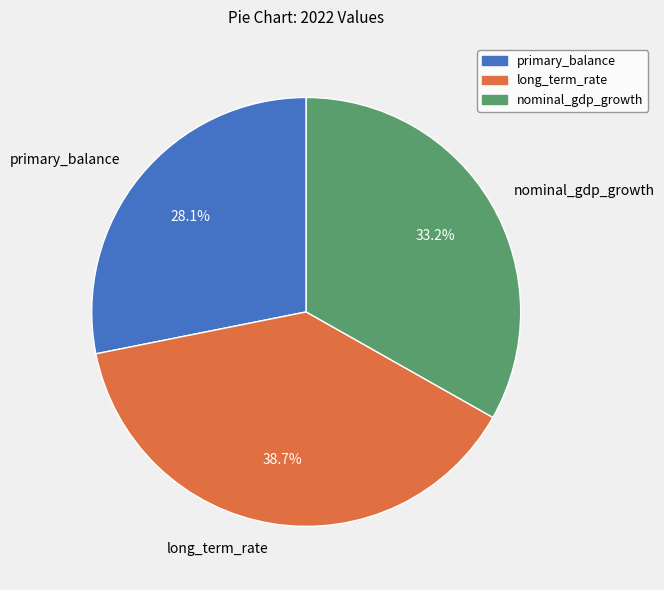

Does long_term_rate account for over 50% of the chart?

No